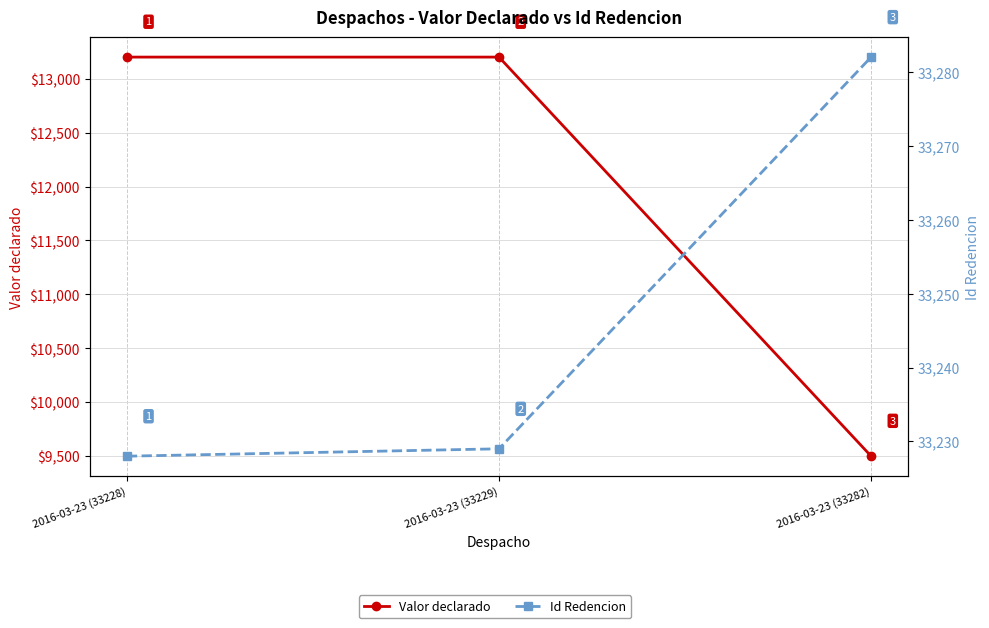

Rank the series at 2016-03-23 (33229) from lowest to highest value.

Valor declarado, Id Redencion